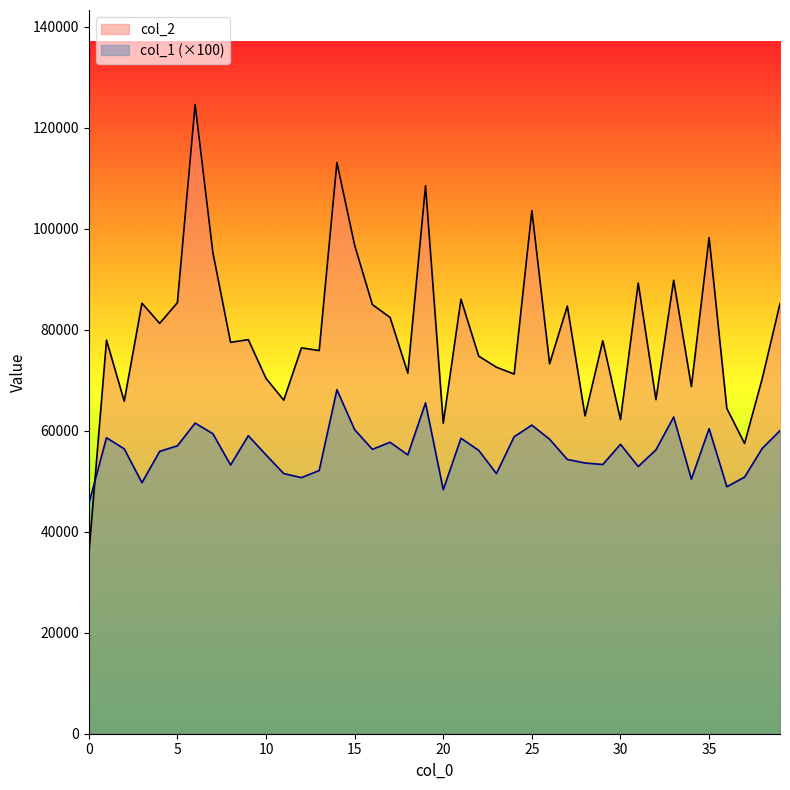

Rank the categories by col_1 value from lowest to highest.

0, 20, 36, 3, 34, 12, 37, 11, 23, 13, 31, 8, 29, 28, 27, 10, 18, 4, 22, 32, 16, 2, 38, 5, 30, 17, 26, 21, 1, 24, 9, 7, 39, 15, 35, 25, 6, 33, 19, 14